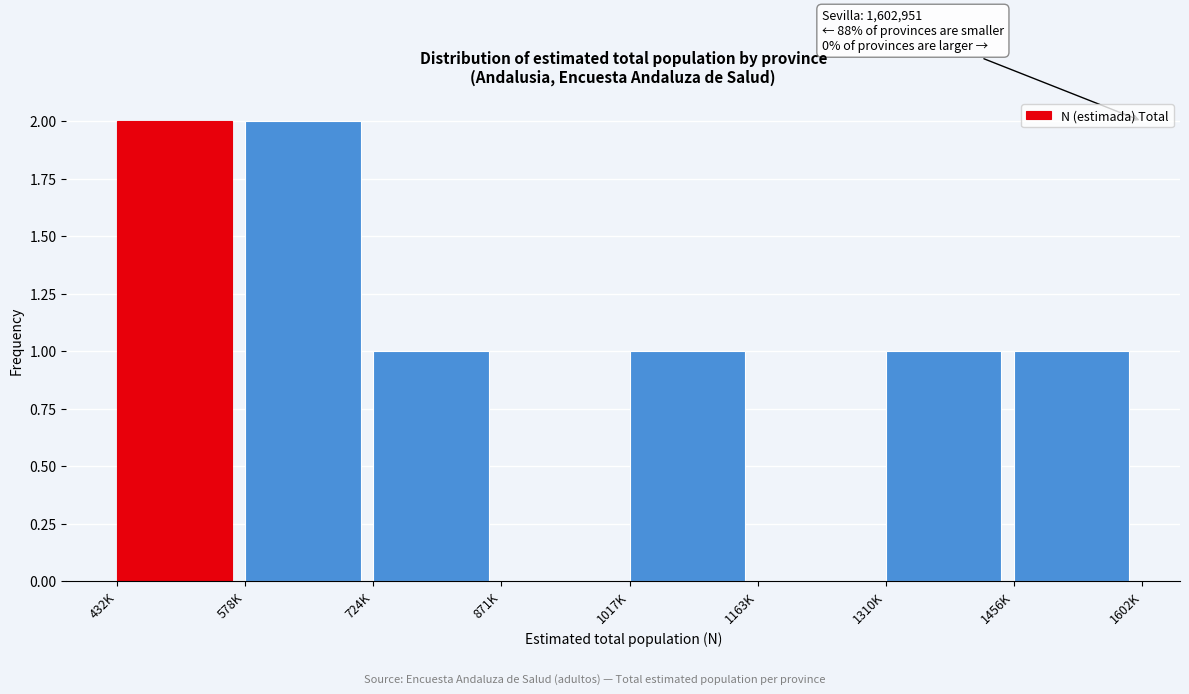

Reading left to right, transcribe all the data shown in this chart.

432K=2	578K=2	724K=1	871K=0	1017K=1	1163K=0	1310K=1	1456K=1